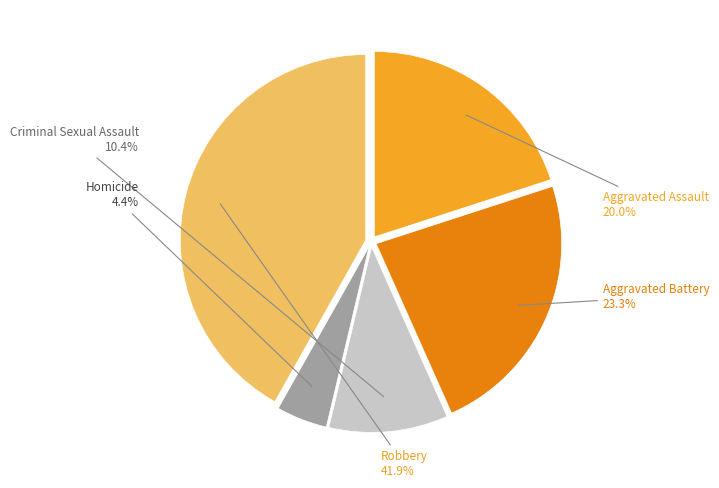

To the nearest percent, what is the combined percentage of Aggravated Assault and Robbery?

62%